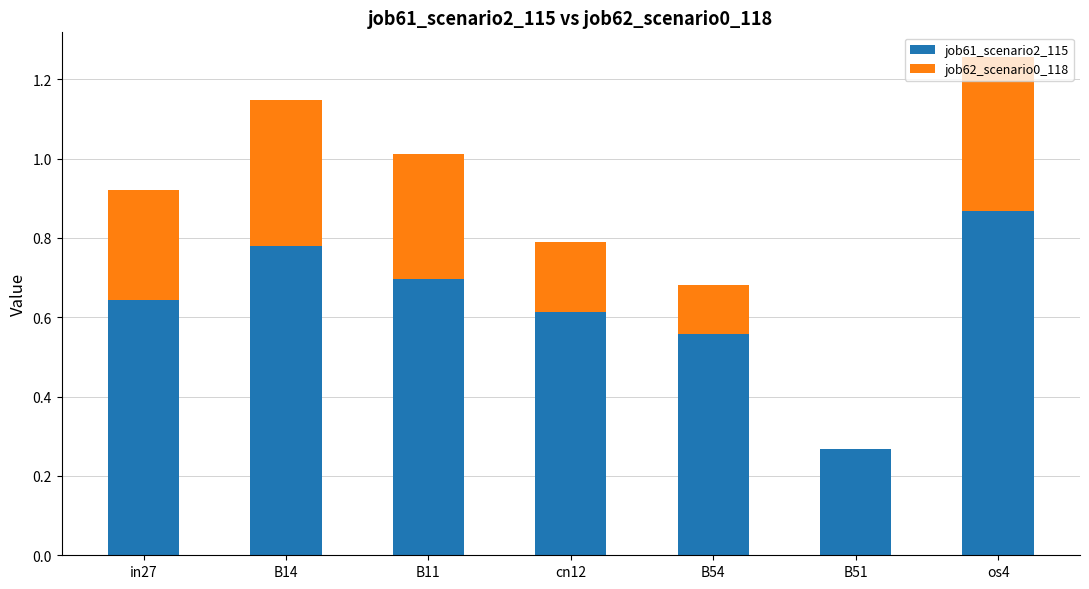

What is the sum of the job61_scenario2_115 values at cn12 and os4?

1.5